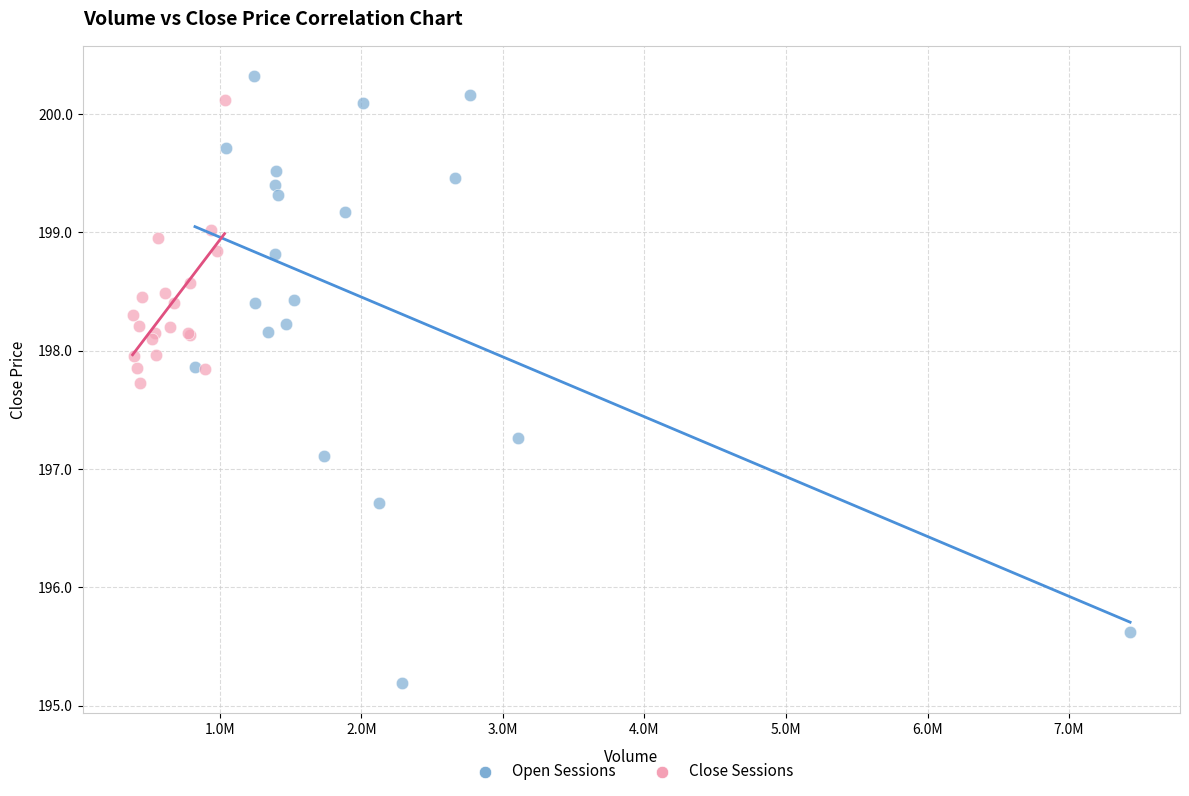

Which series contains the lowest Y value?

Open Sessions